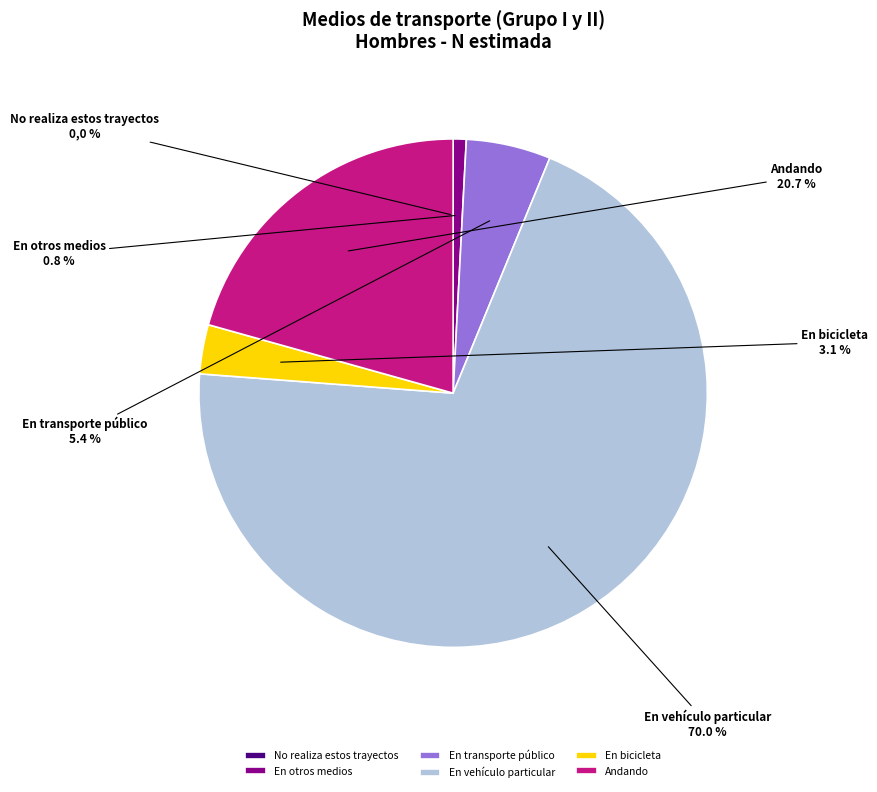

Which slice represents more than half of the pie?

En vehículo particular